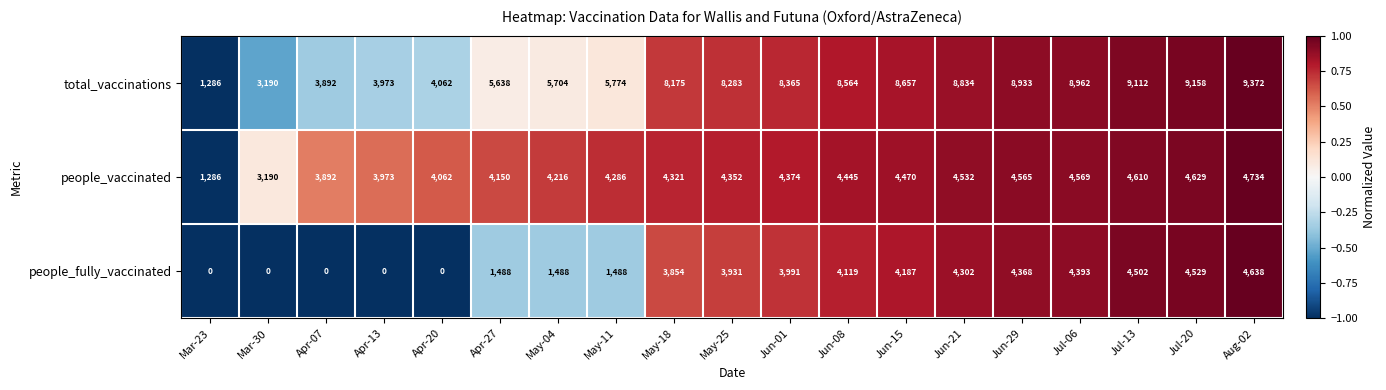

How many data points in people_fully_vaccinated are less than 3931?

9